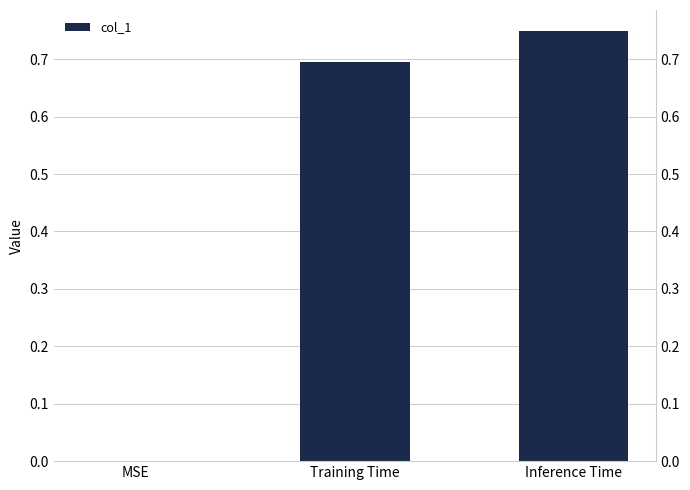

Reading right to left, transcribe all the data shown in this chart.

Inference Time=0.7	Training Time=0.7	MSE=0.0